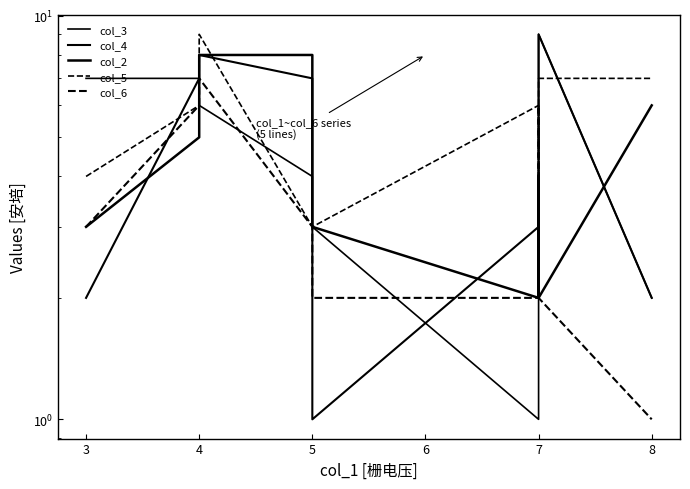

What is the lowest value of the col_6 series?

1